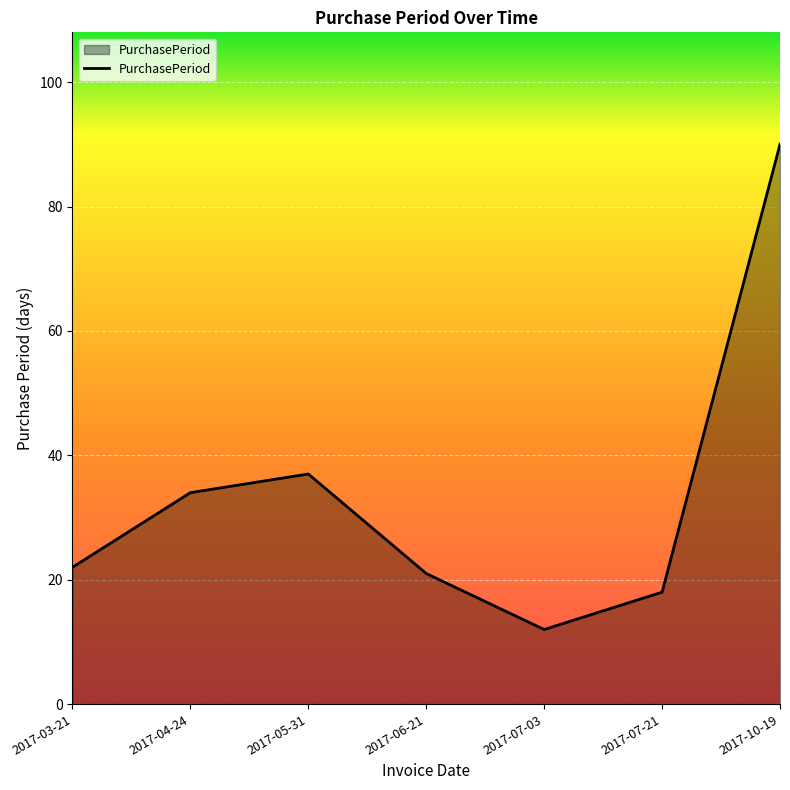

At which category does the data reach its first local valley?

2017-07-03